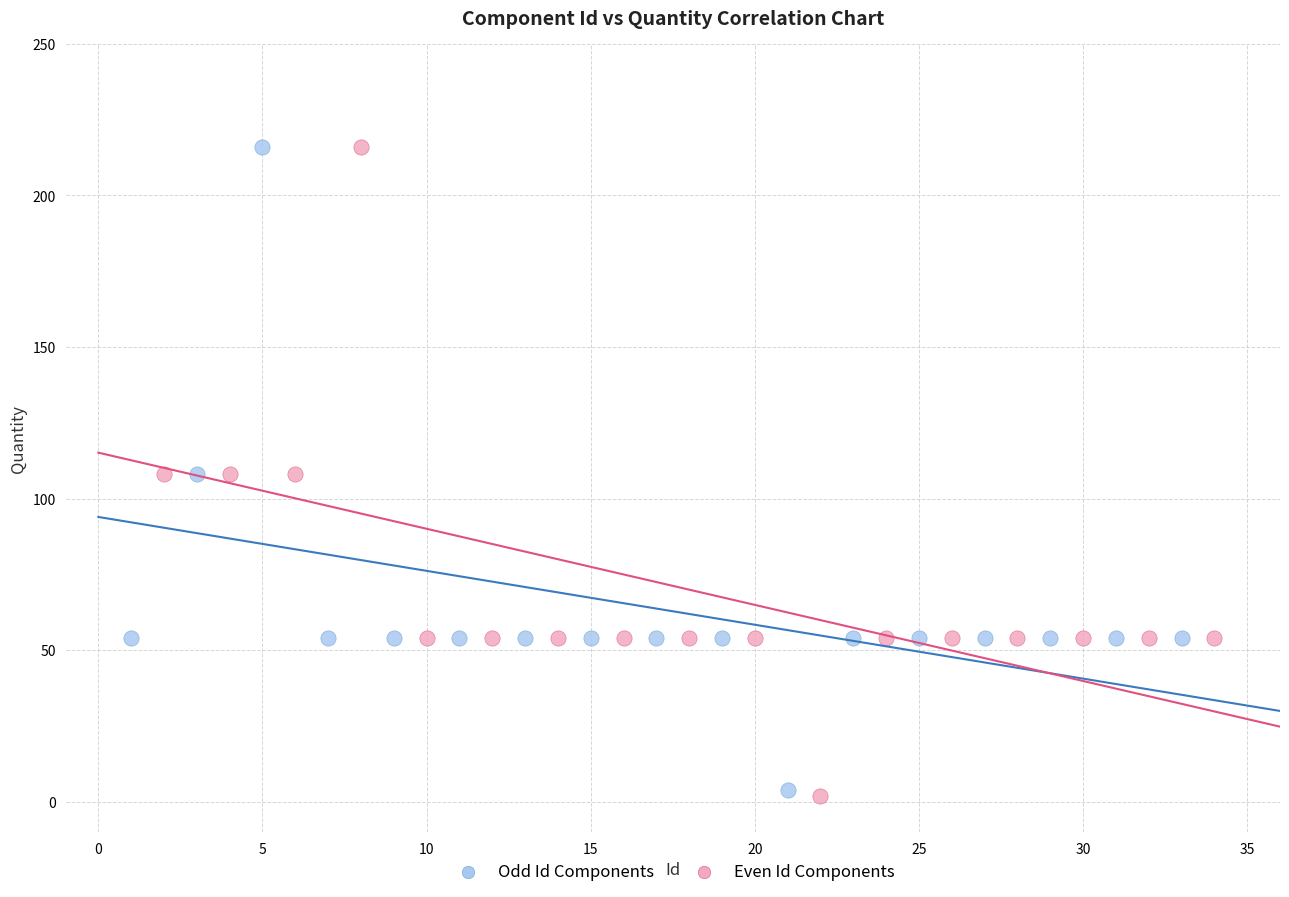

What are all the series names shown in the legend?

Odd Id Components, Even Id Components